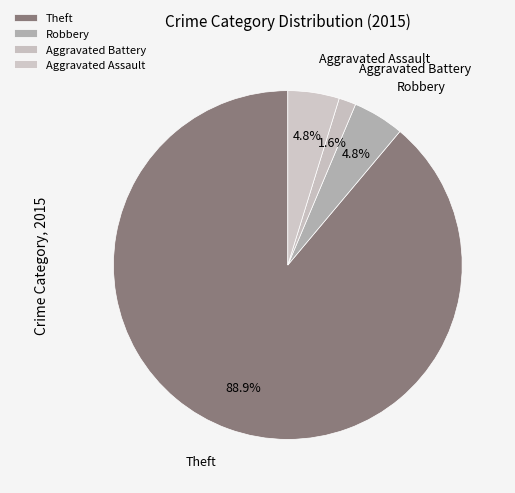

Approximately how many times larger is the value at Aggravated Assault compared to Aggravated Battery?

3.0